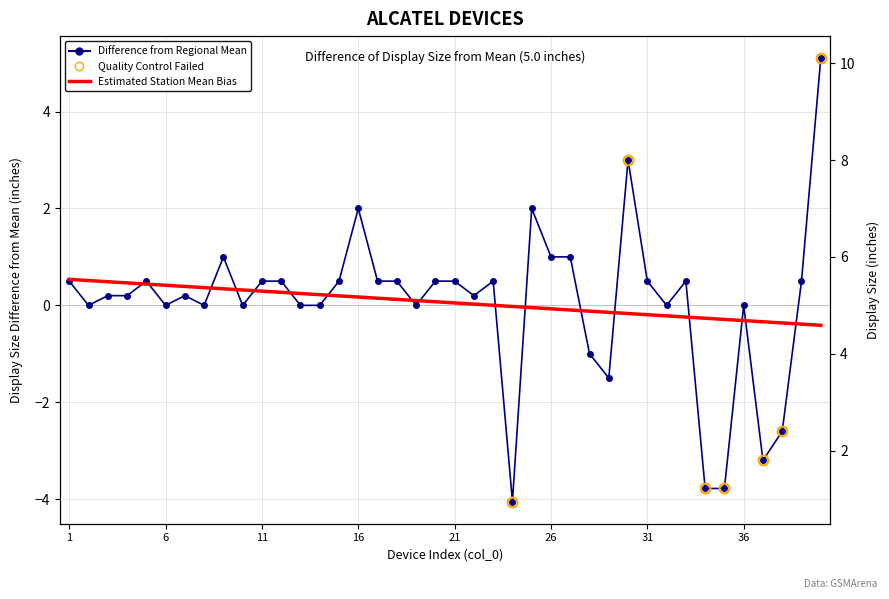

Is the value of Estimated Mean Bias at 33 greater than the value of Difference from Regional Mean at 31?

No